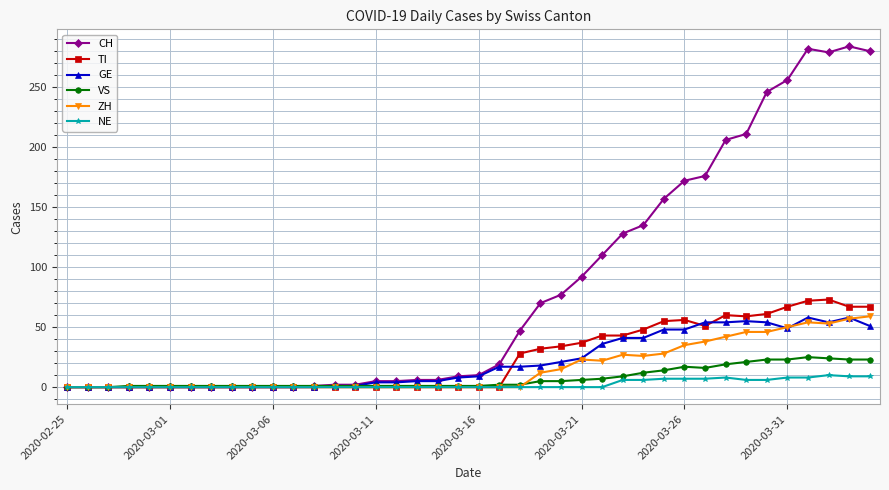

True or false: VS has more than 1 interior local peaks.

True